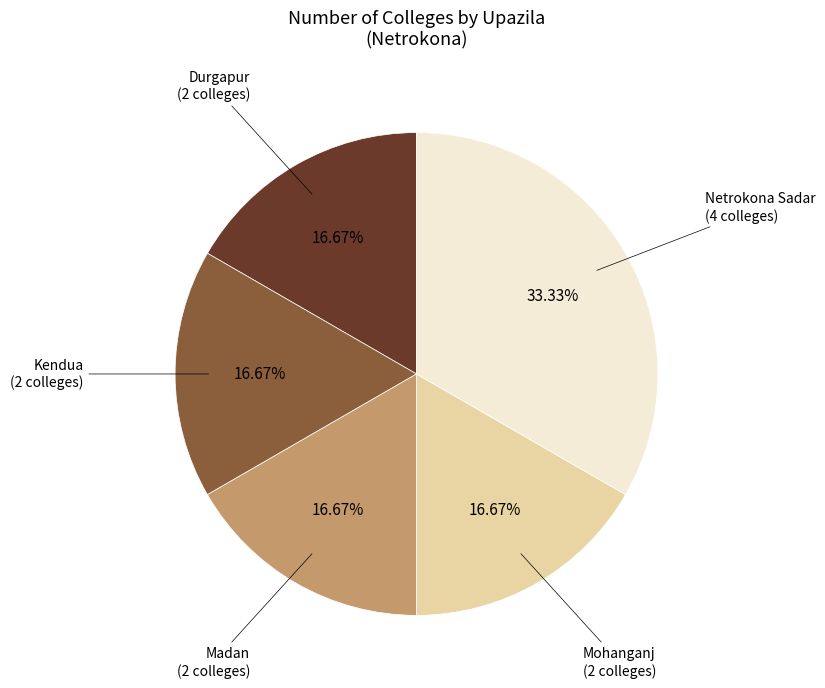

Is there any slice that represents more than half of the pie?

No